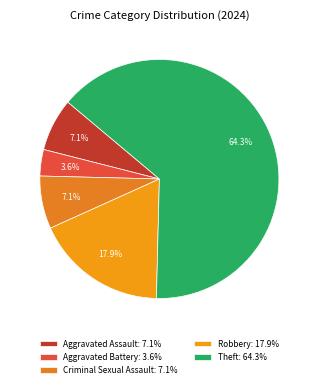

How many segments does this pie chart have?

5